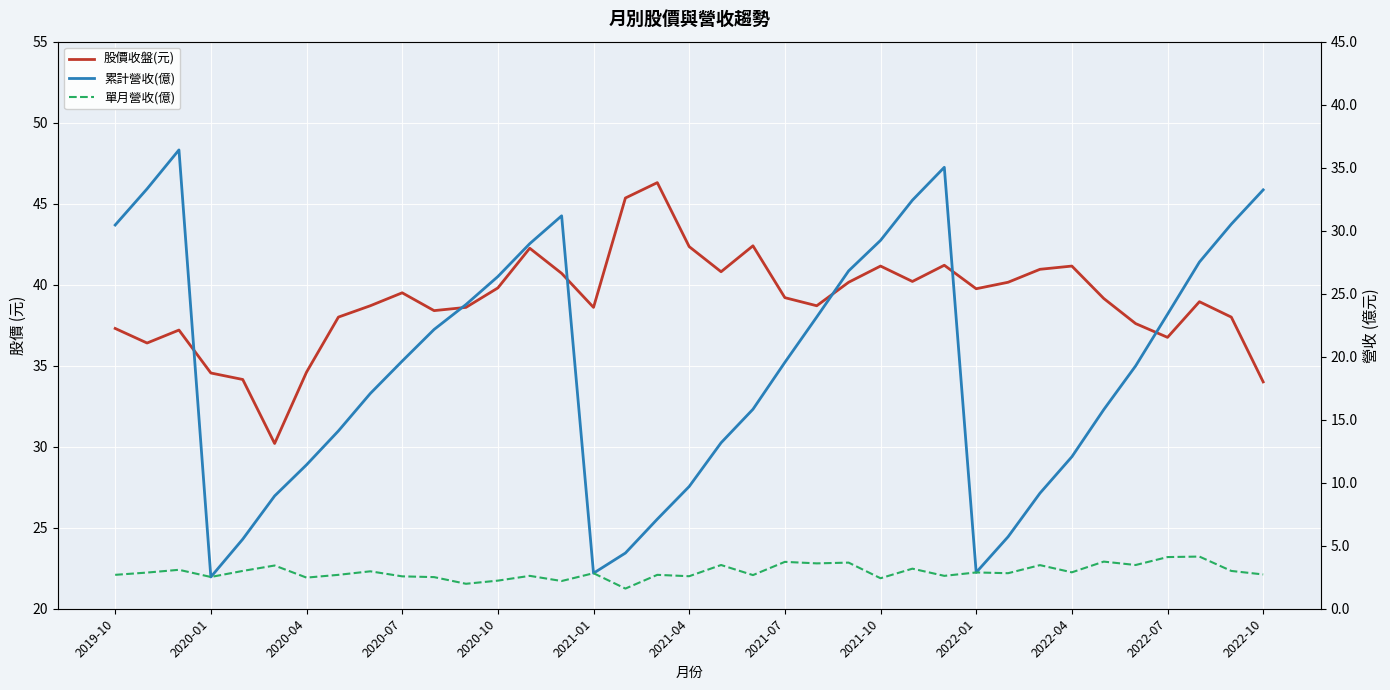

At which category is the sum across all series the highest?

26